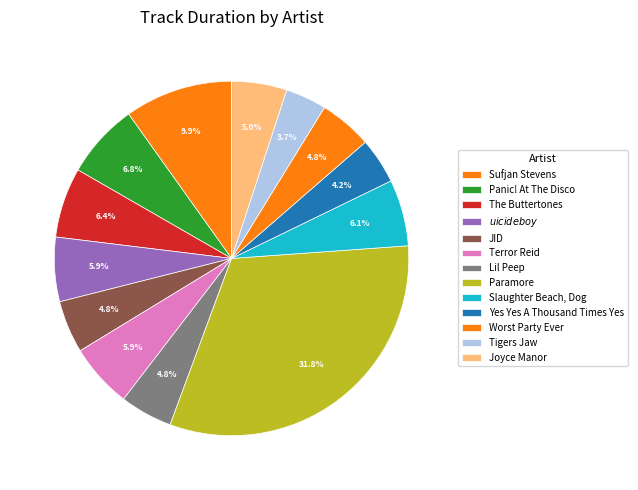

Is Sufjan Stevens the majority of the pie?

No